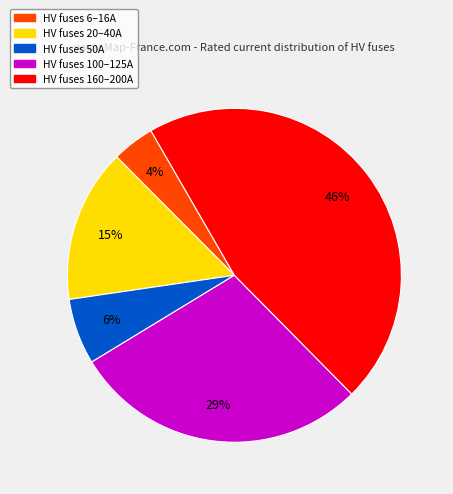

To the nearest percent, what is the average slice percentage?

20%